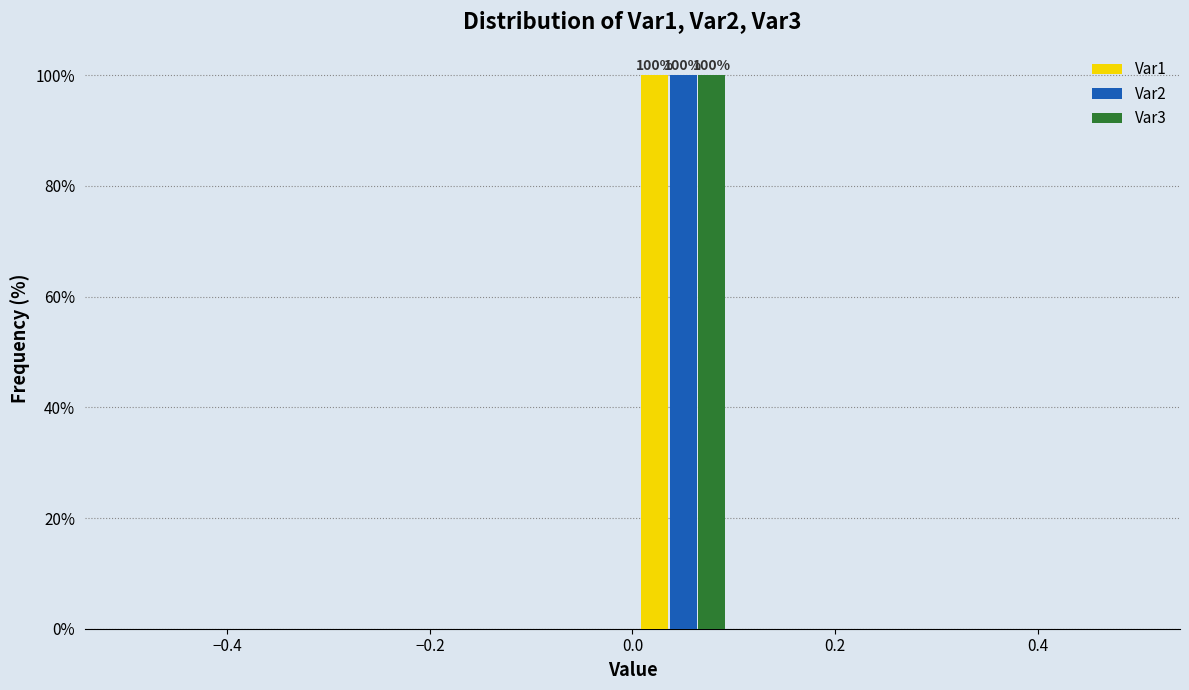

In the Var2 series, which range on the x-axis has the tallest bar?

0.0 to 0.1